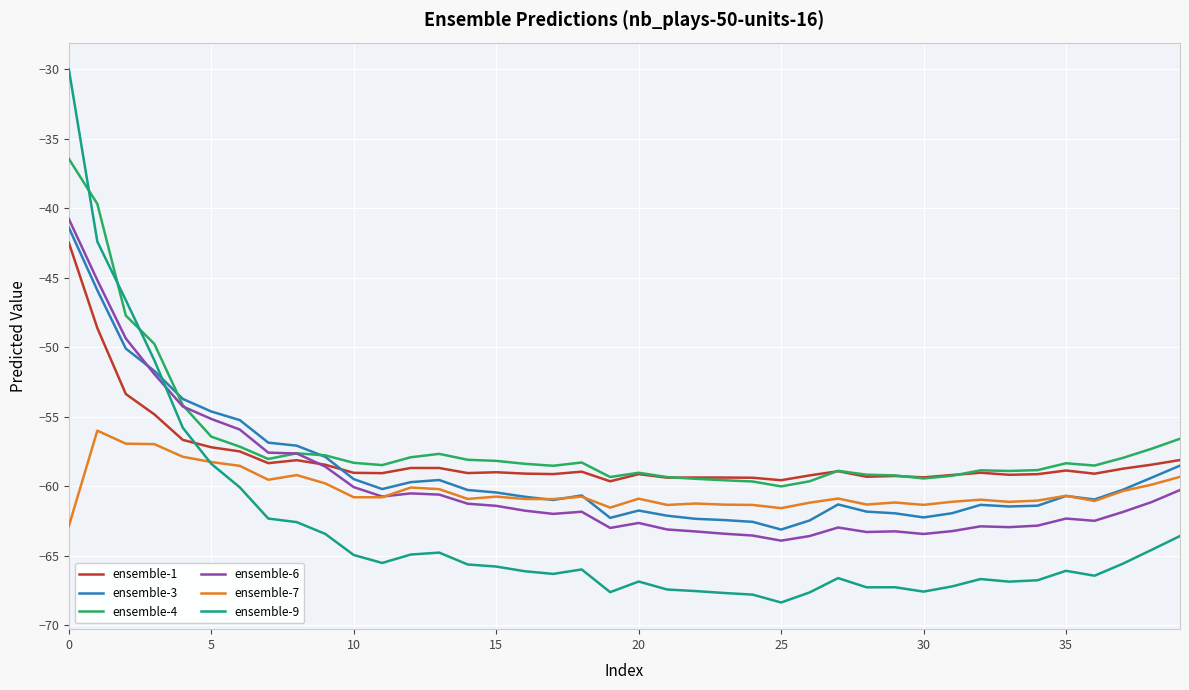

What is the difference between the maximum and minimum values in the ensemble-9 series?

38.3